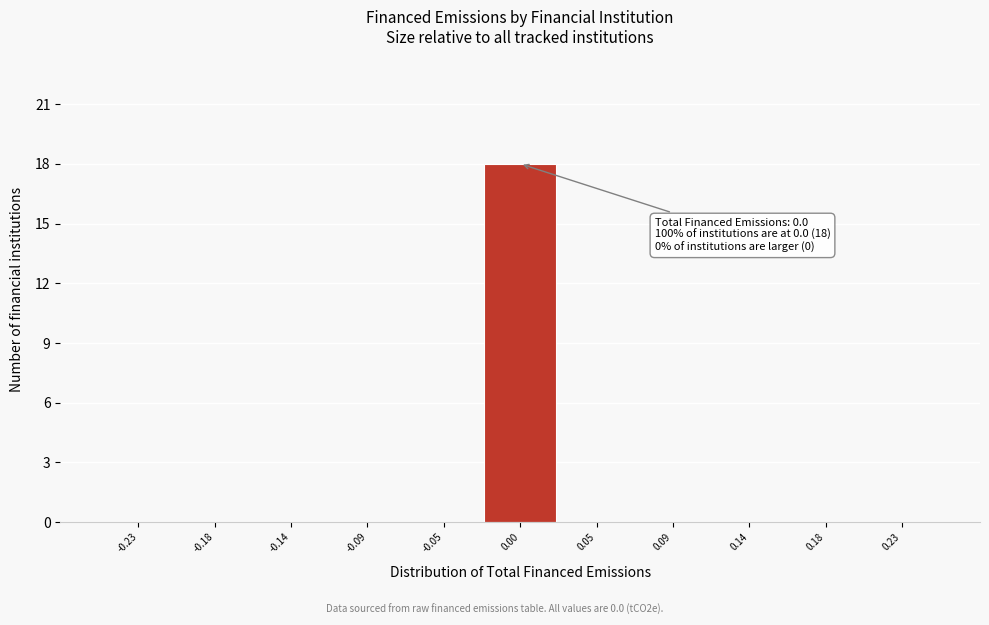

Which range on the x-axis has the tallest bar?

-0.025 to 0.025